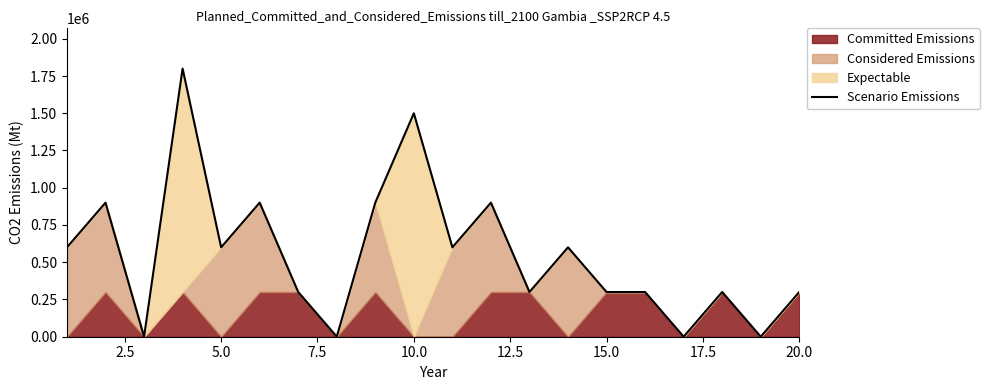

How many categories are shown in the chart?

20